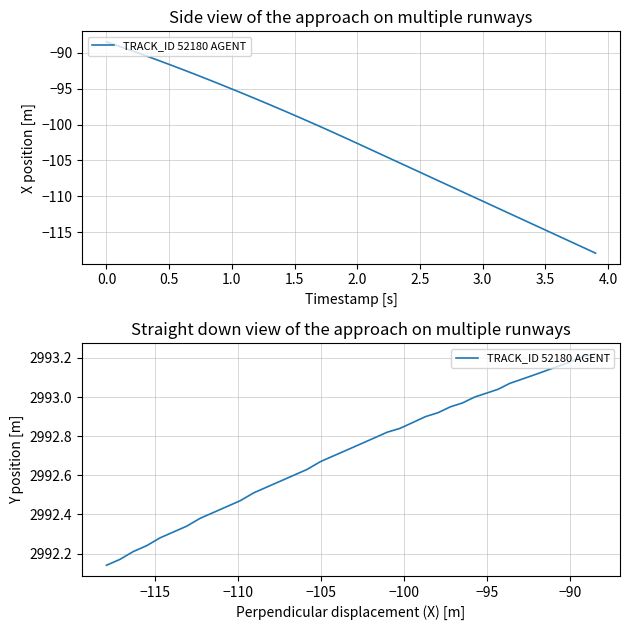

Does the chart have visible grid lines?

Yes